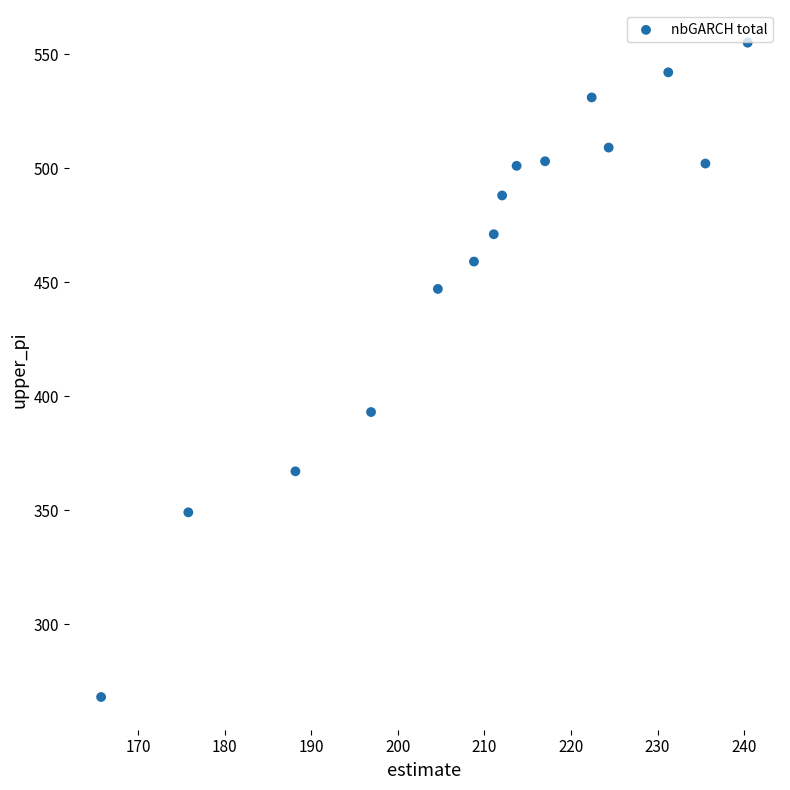

What is the range of Y values (max minus min)?

287